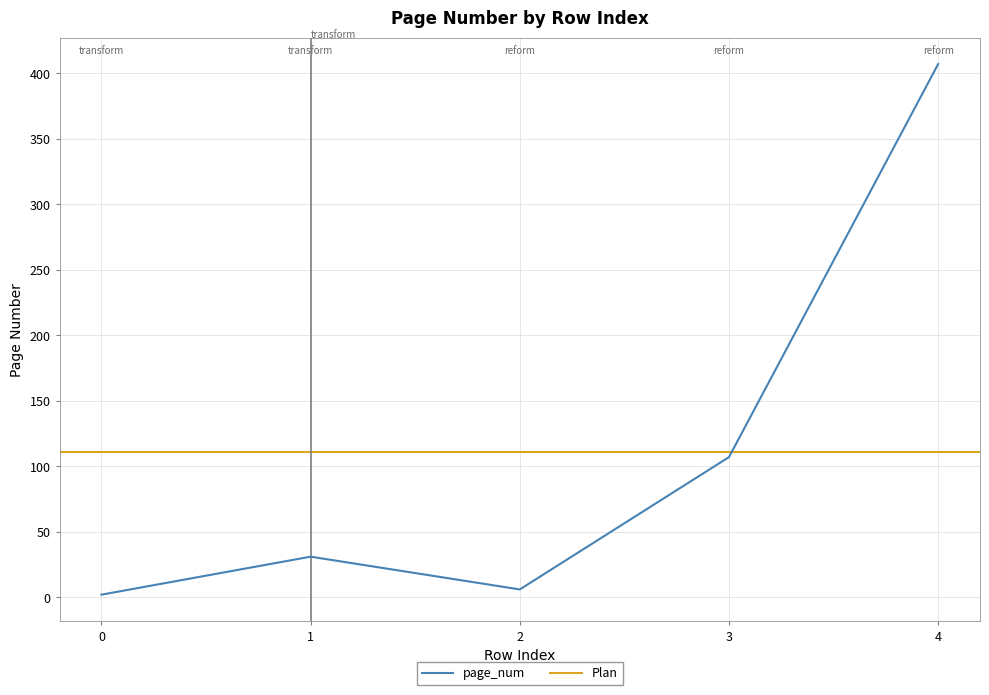

What is the greatest value displayed?

407